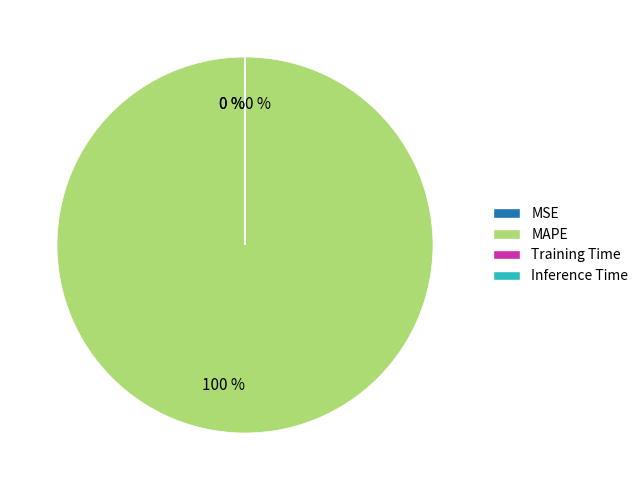

What is the majority slice?

MAPE